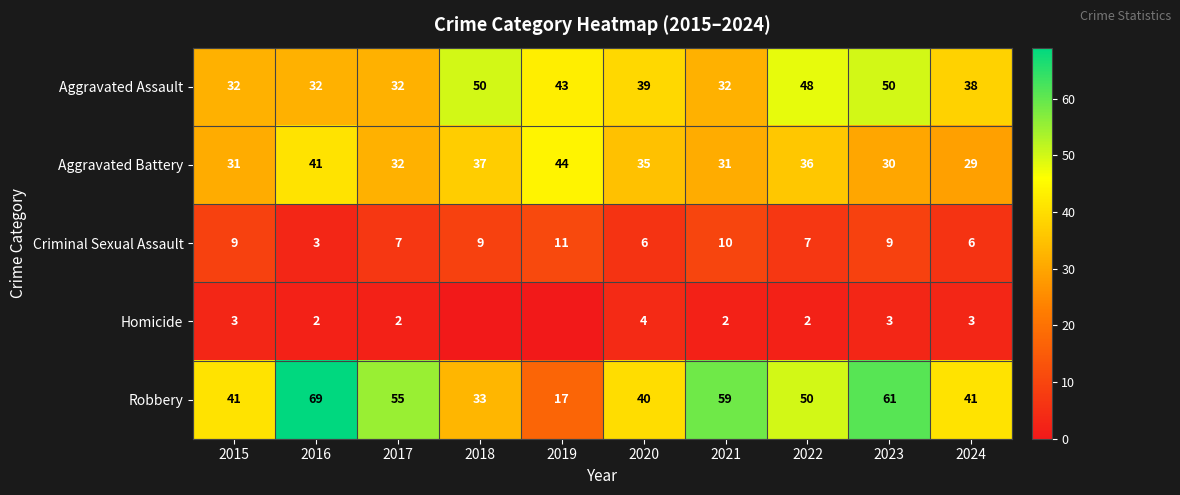

What is the difference between the Aggravated Assault values at 2024 and 2021?

6